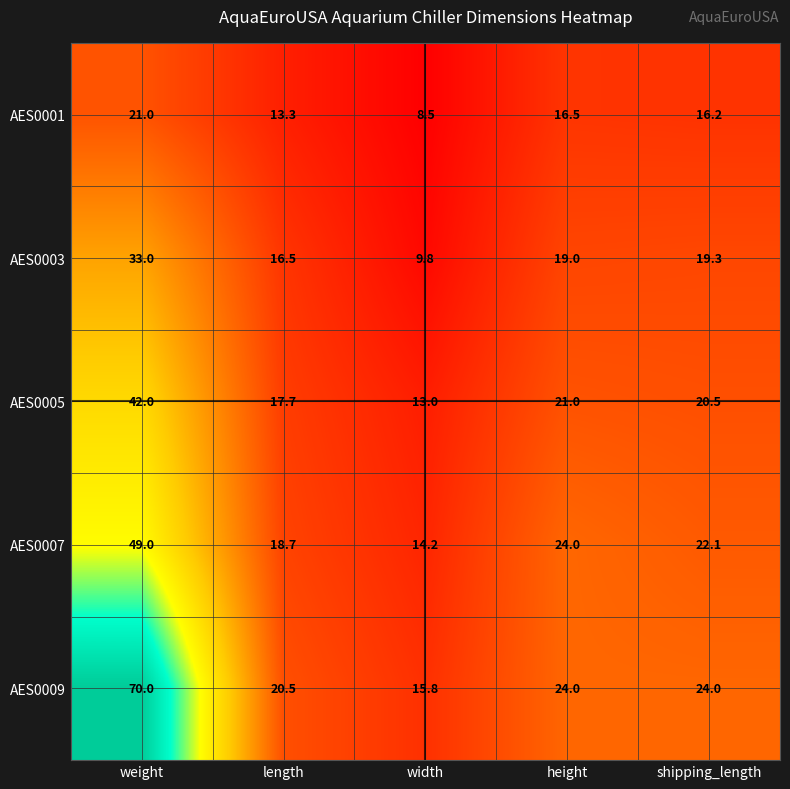

Which series has the largest total across all categories?

AES0009